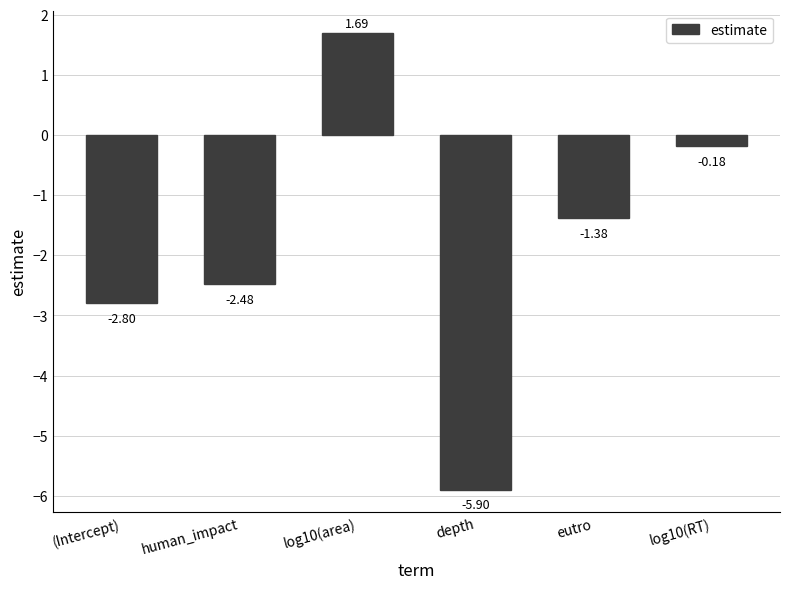

Are the bars grouped side by side (vs. stacked)?

No